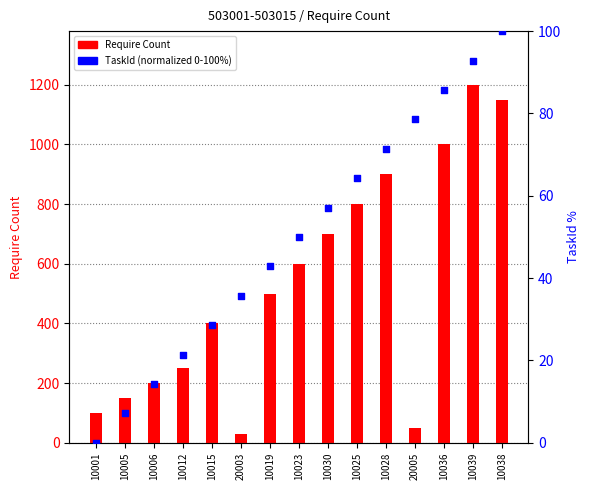

Is the value of TaskId (normalized) at 20003 greater than the value of Require Count at 10015?

No